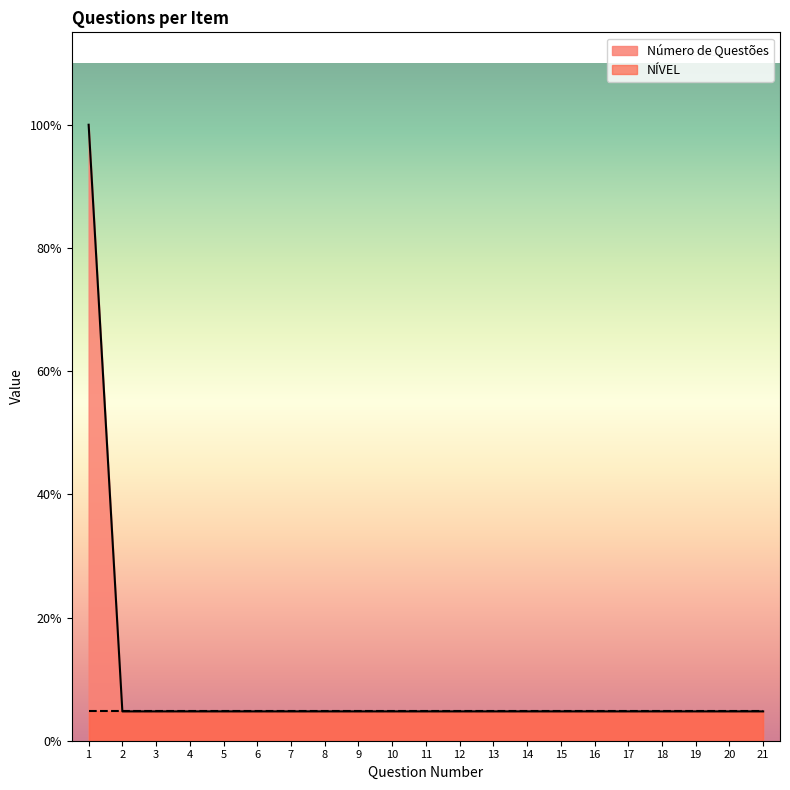

What is the ratio of the value at 16 to the value at 20?

1.0